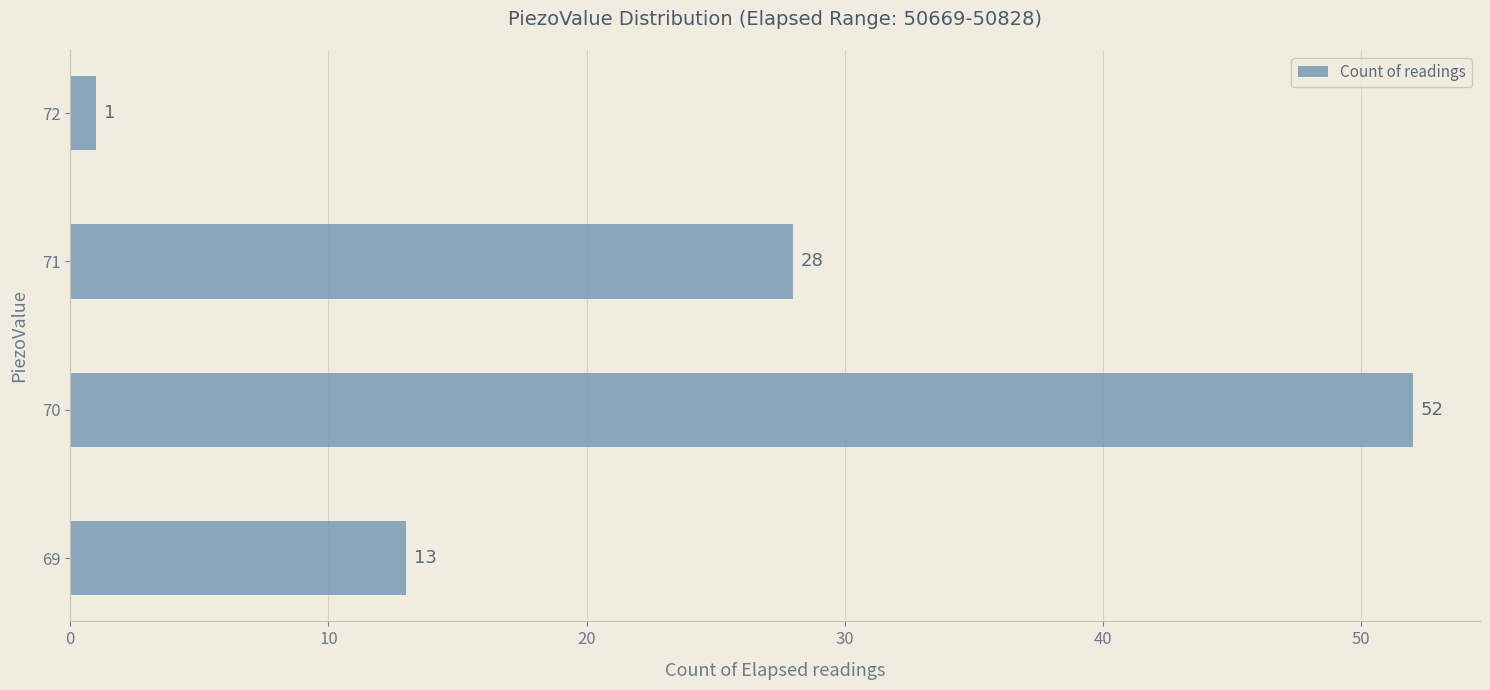

What is the sum of the values at 71 and 72?

29